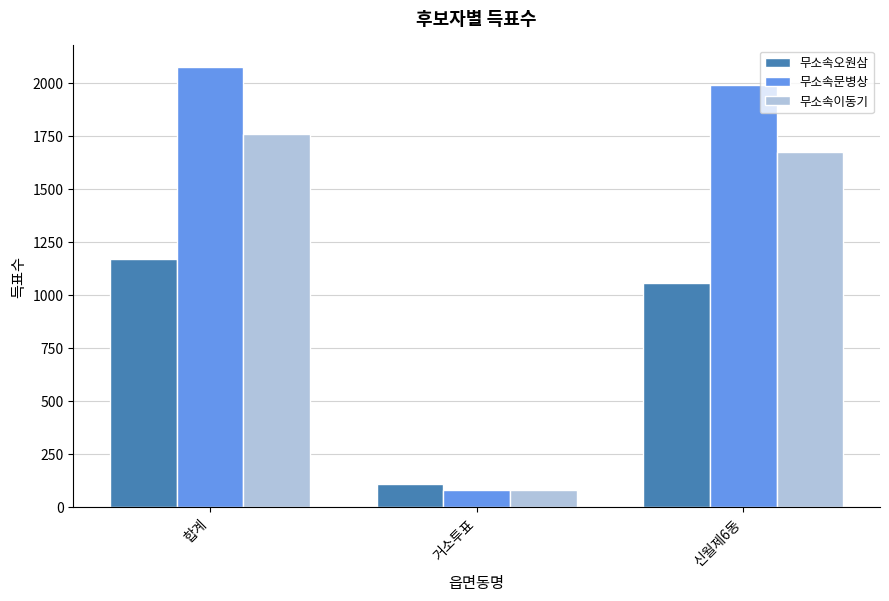

List the series in order of their peak value, highest first.

무소속문병상, 무소속이동기, 무소속오원삼